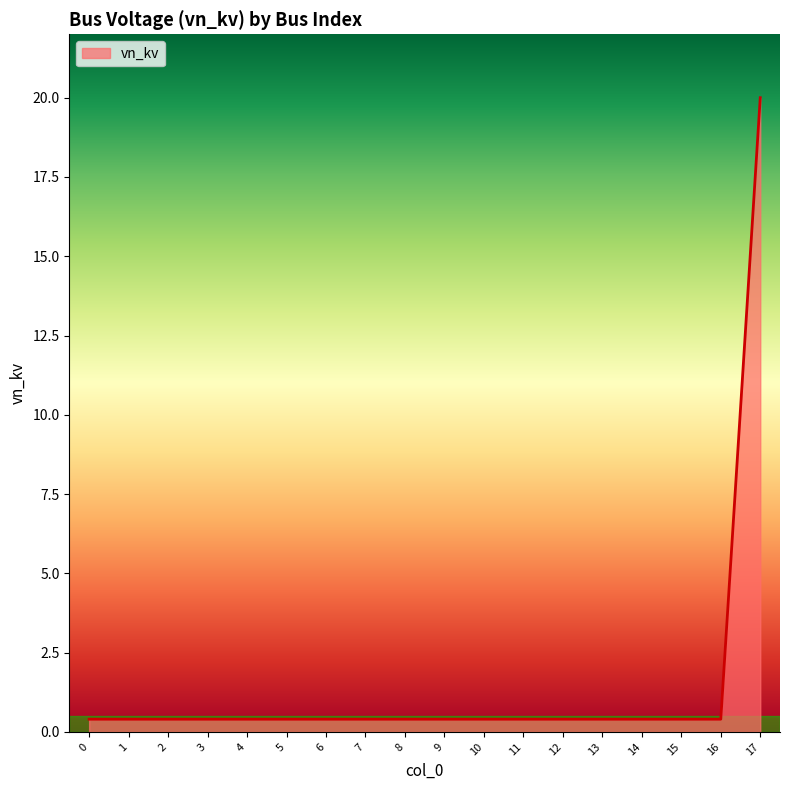

What is the sum of the values at 2 and 12?

0.8